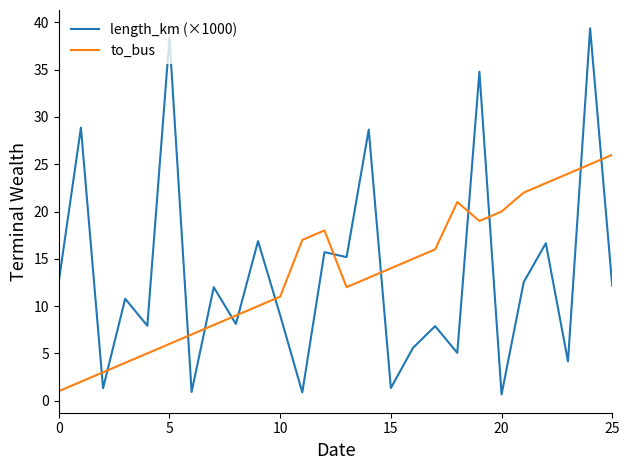

List the series in order of their peak value, highest first.

length_km (×1000), to_bus